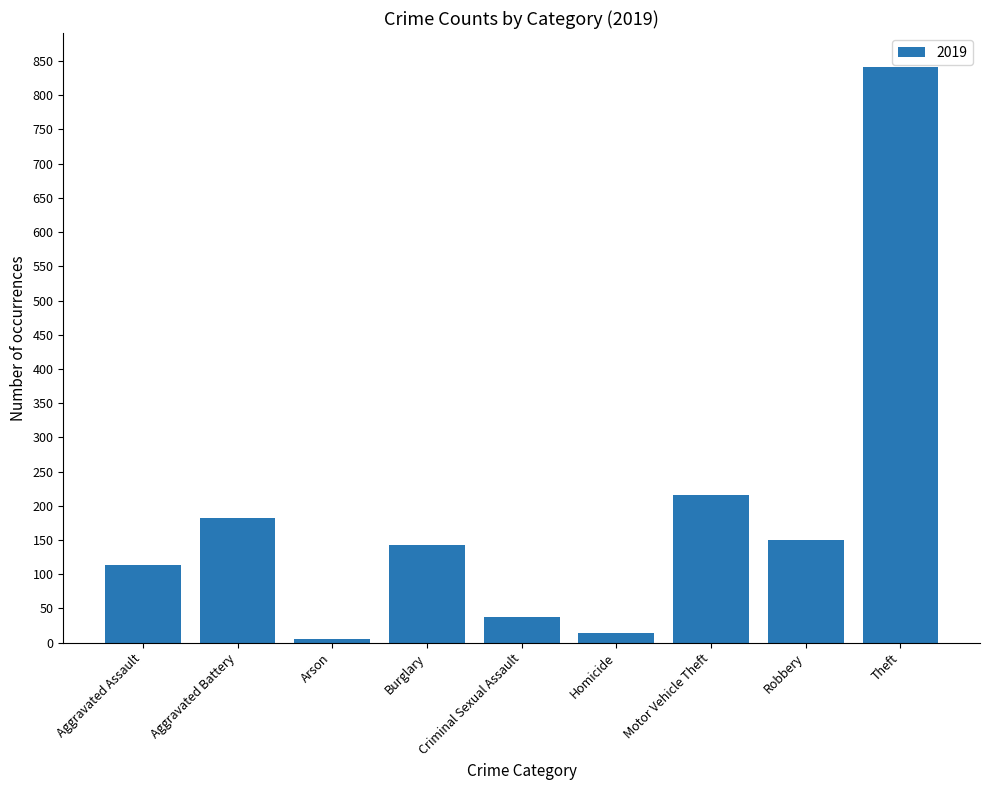

What position from the left is Motor Vehicle Theft?

7